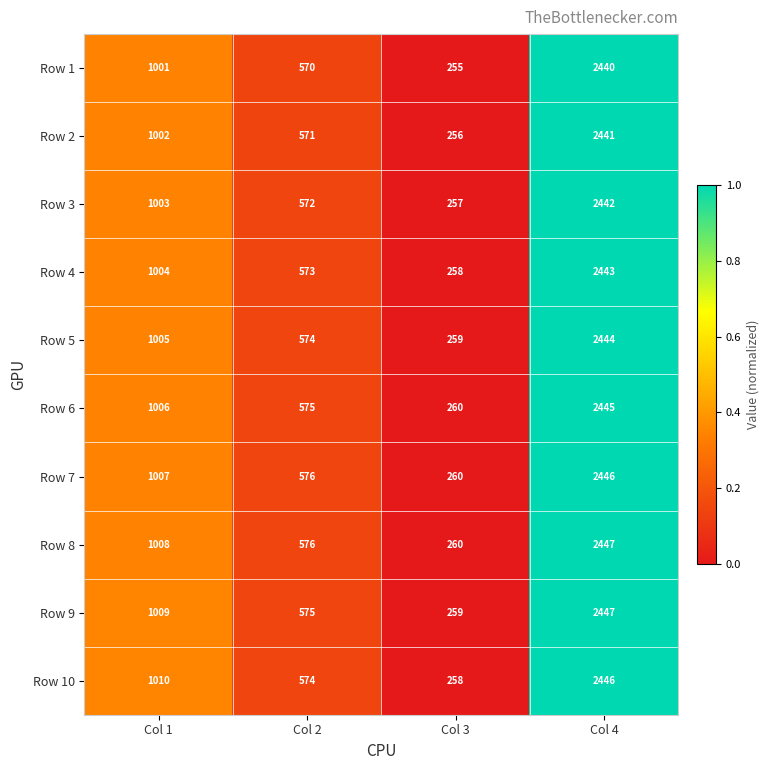

Which label corresponds to the largest value in the chart?

Col 4